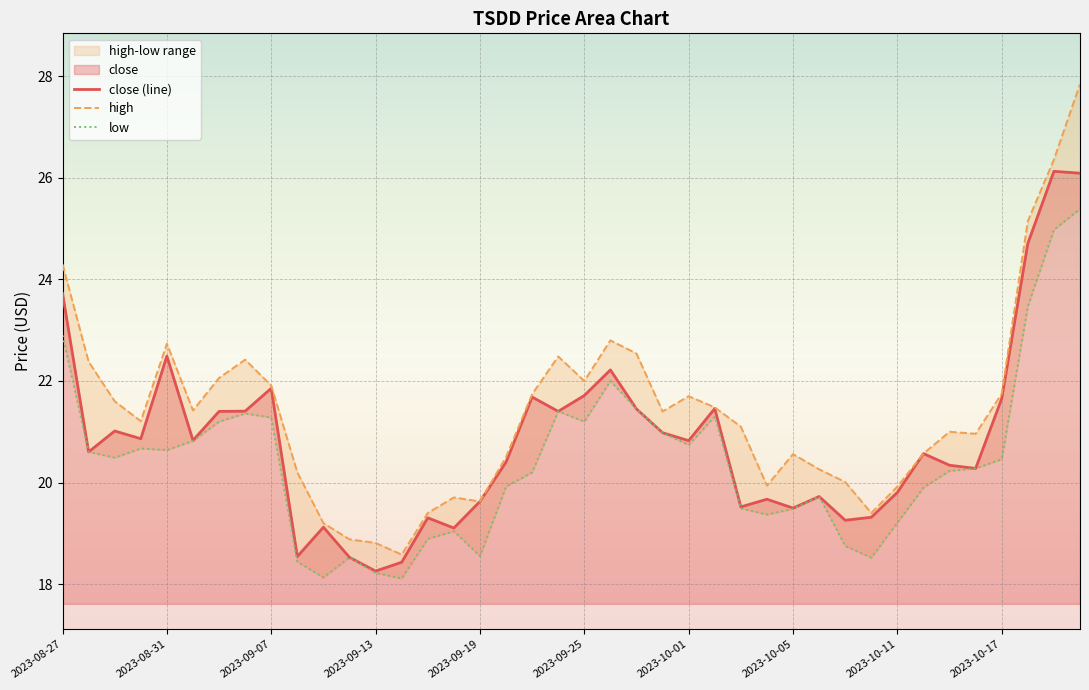

Rank the series by their maximum value, from highest to lowest.

high, close (line), low